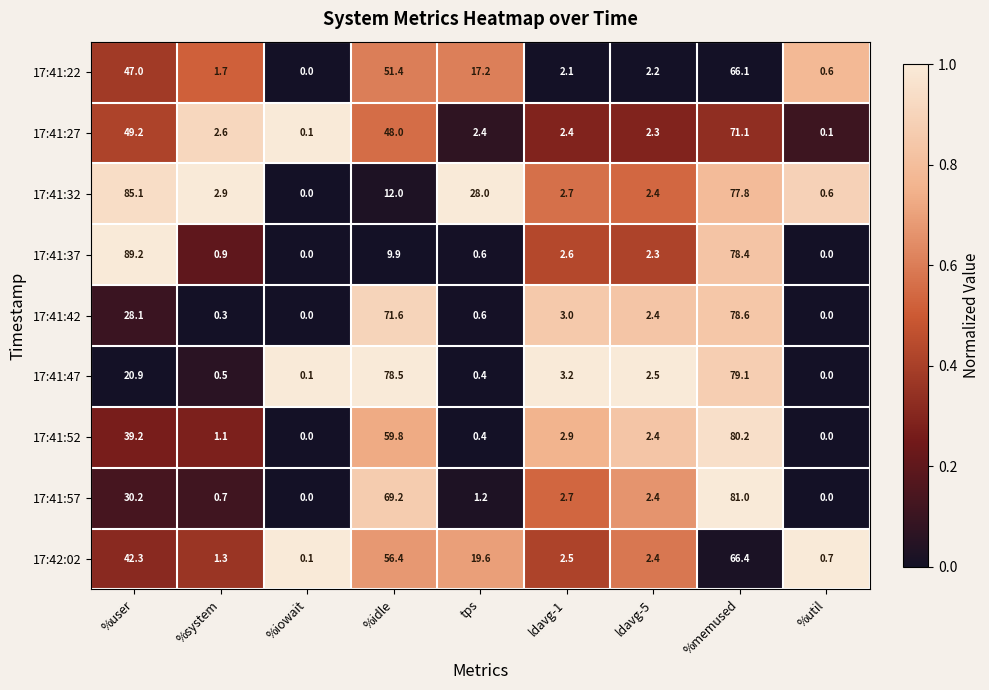

What is the maximum value shown in the chart?

89.2